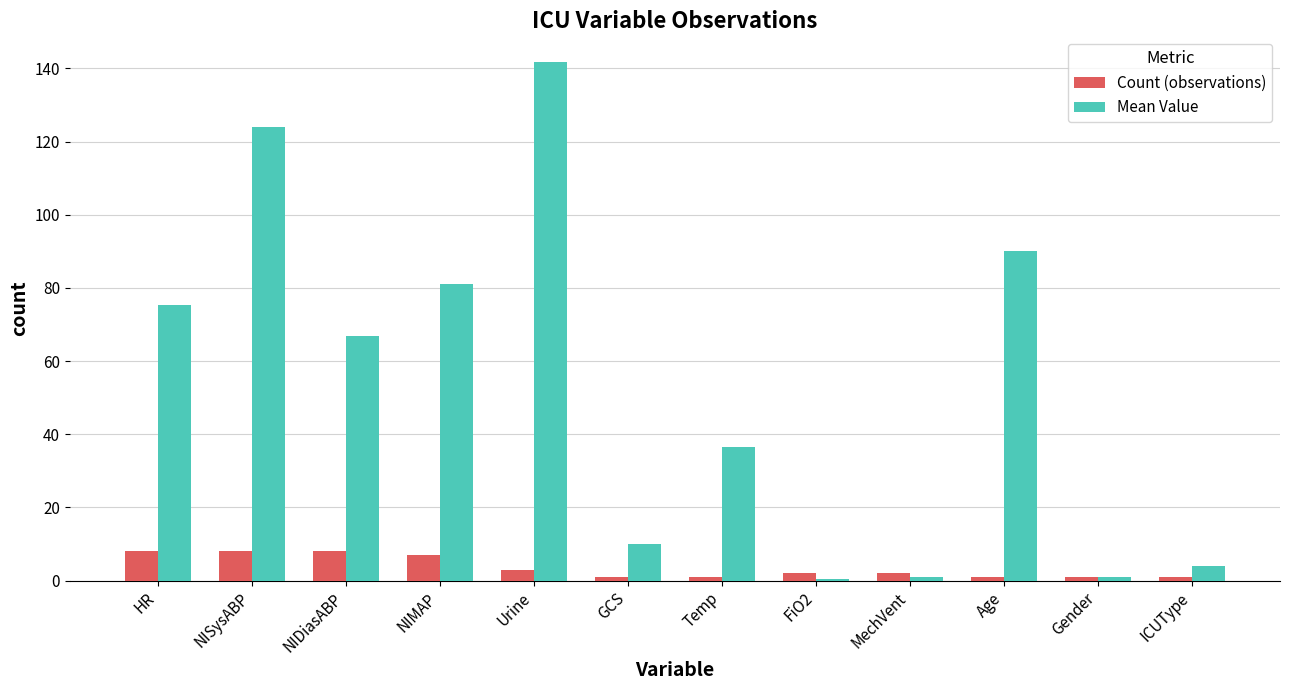

Is the value of Count (observations) at HR greater than the value of Mean Value at ICUType?

Yes